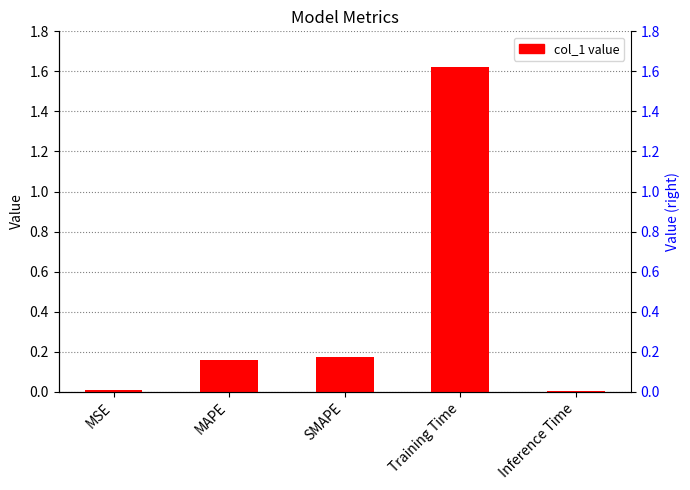

Reading left to right, list all the values displayed in this chart.

MSE=0.0	MAPE=0.2	SMAPE=0.2	Training Time=1.6	Inference Time=0.0